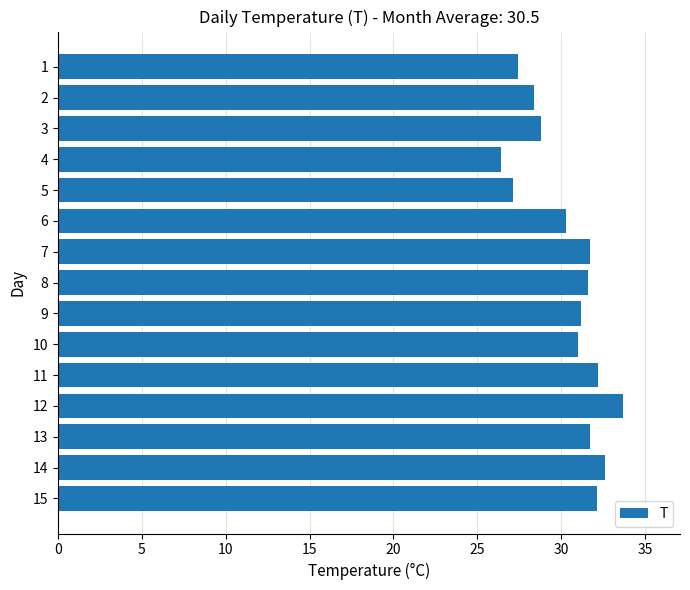

Are the bars grouped side by side (vs. stacked)?

No